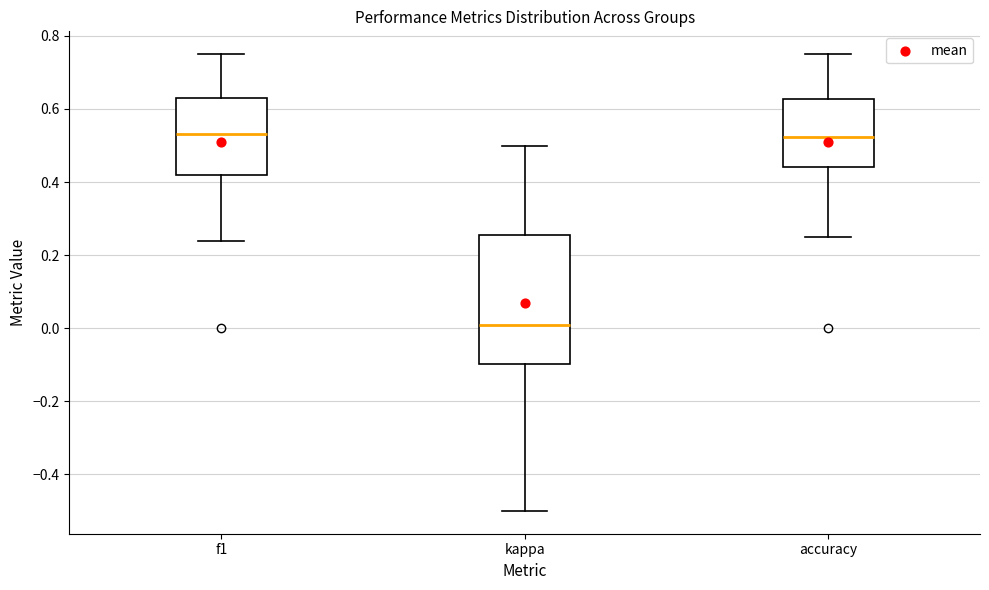

Reading left to right, transcribe this box plot: for each box, give where its median line is, the range the box spans, and where its two whiskers end, as read against the y-axis. The values are not printed on the chart, so give them approximately, as read against the axis.

f1: median 0.54, box 0.42 to 0.64, whiskers 0.24 to 0.76
kappa: median 0.00, box -0.10 to 0.26, whiskers -0.50 to 0.50
accuracy: median 0.52, box 0.44 to 0.62, whiskers 0.26 to 0.76